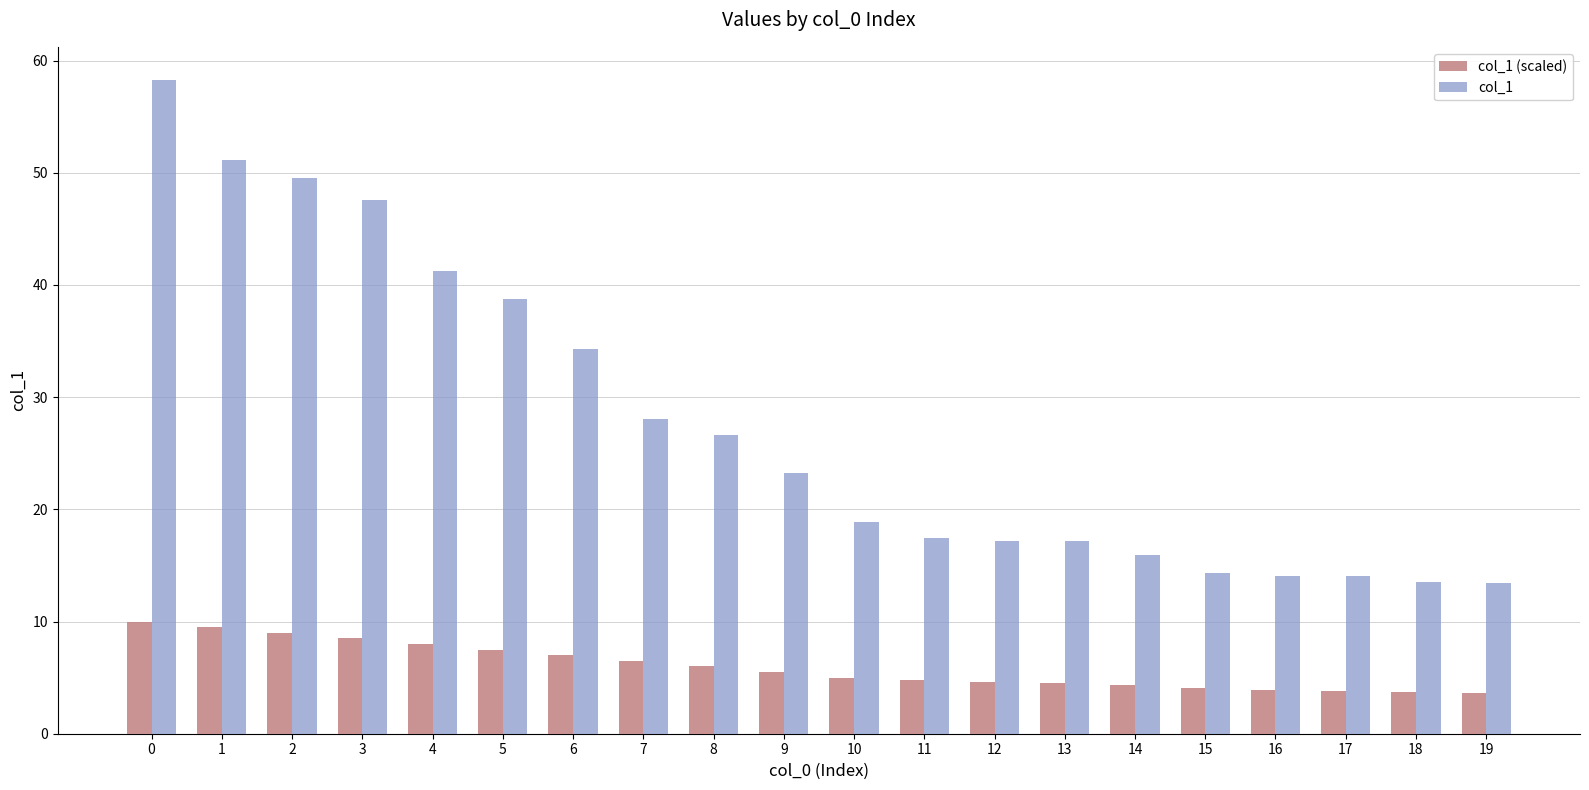

The col_1 (scaled) series shows 7.5 at 5. True or false?

True